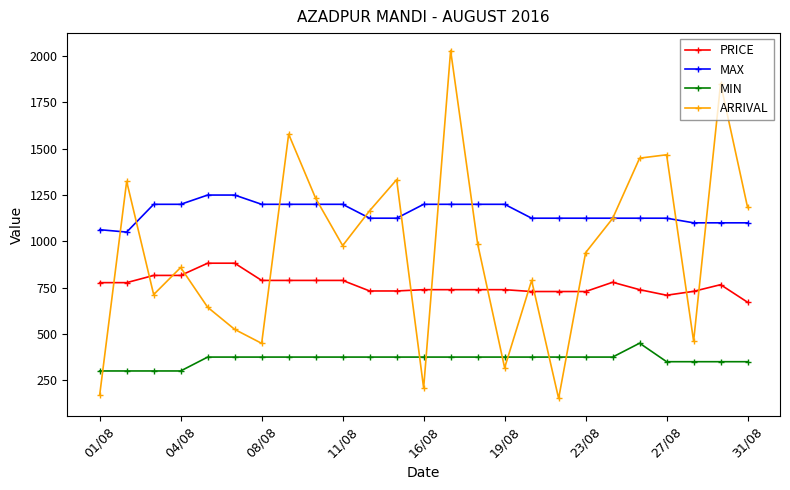

Which series has the largest range (max minus min)?

ARRIVAL